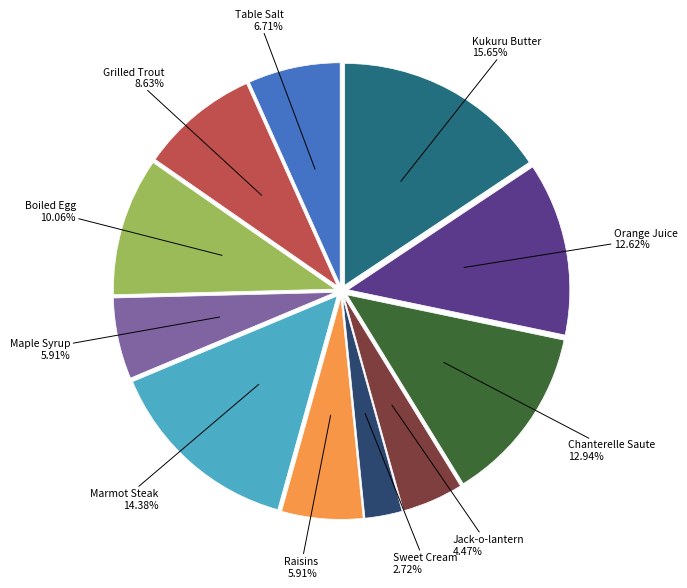

Between Jack-o-lantern and Boiled Egg, which is larger?

Boiled Egg